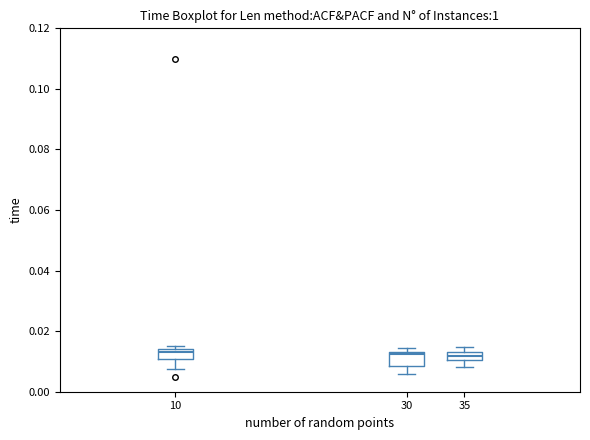

Where is the upper edge of the box at x = 10 on the y-axis? The values are not printed on the chart, so give them approximately, as read against the axis.

0.014